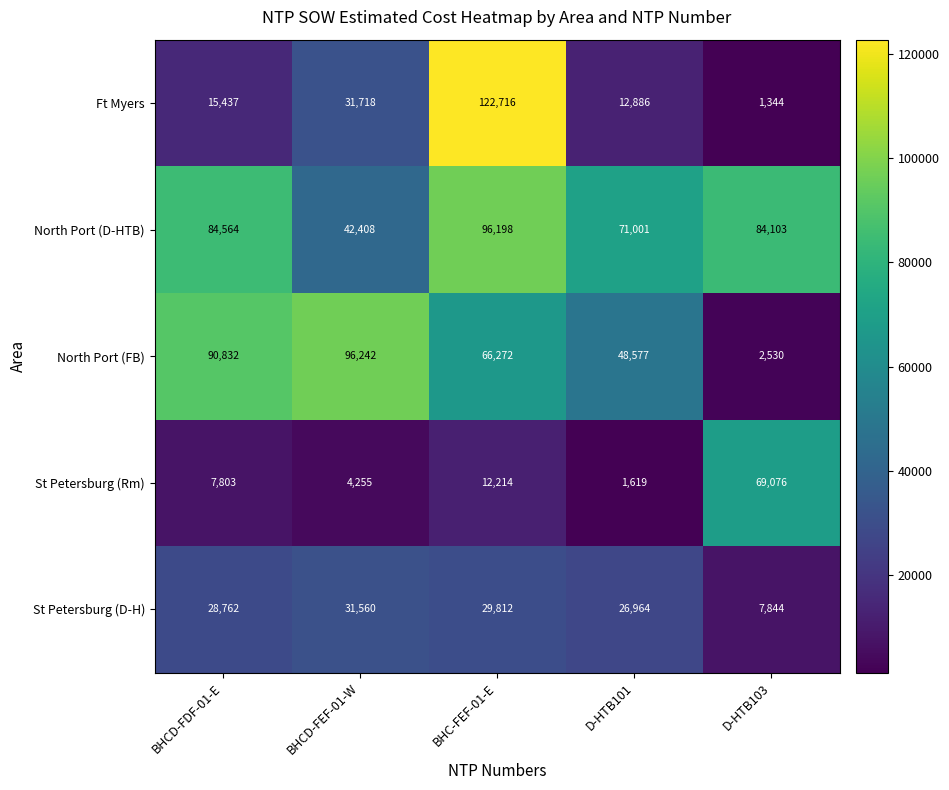

Where does the North Port (FB) series first go above 66272?

BHCD-FDF-01-E